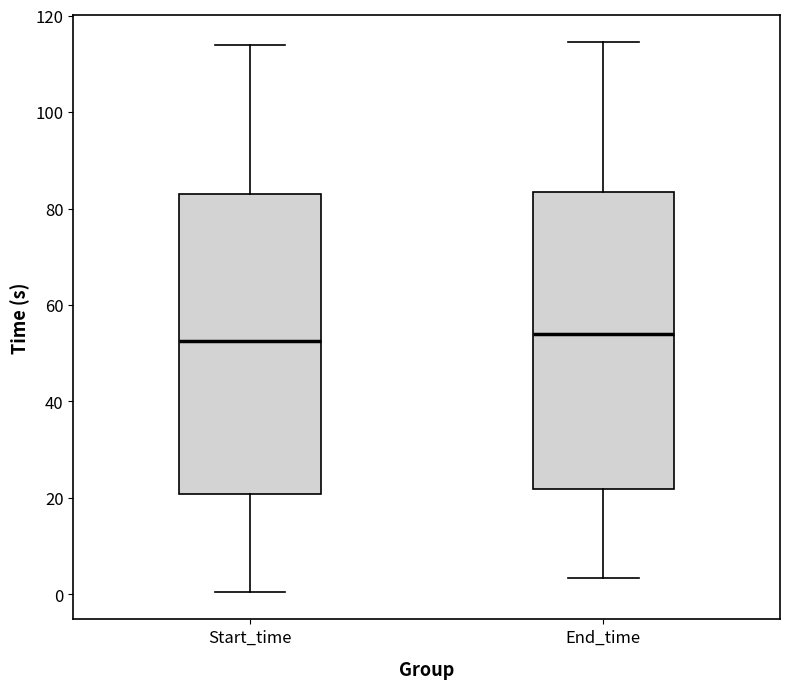

Reading left to right, read every box against the y-axis: the position of its median line, the range the box covers, and the ends of its whiskers. The values are not printed on the chart, so give them approximately, as read against the axis.

Start_time: median 52, box 20 to 84, whiskers 0 to 114
End_time: median 54, box 22 to 84, whiskers 4 to 114